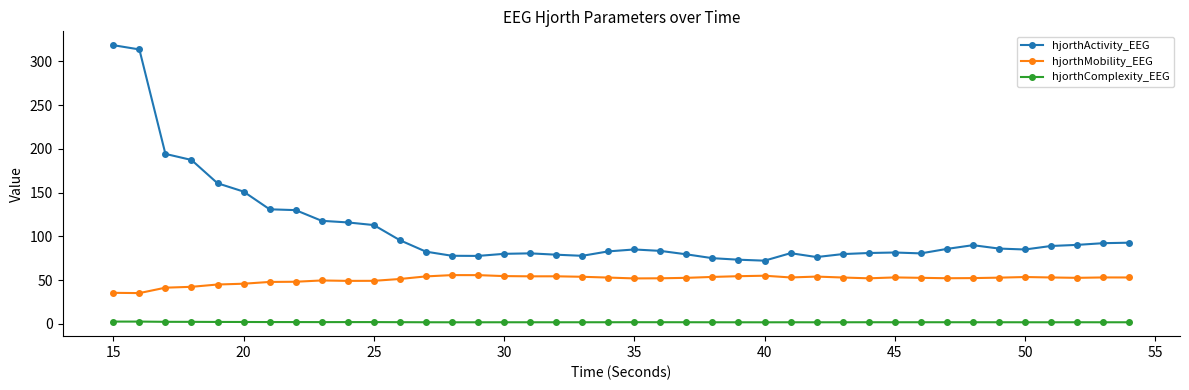

Which series has the largest range (max minus min)?

hjorthActivity_EEG